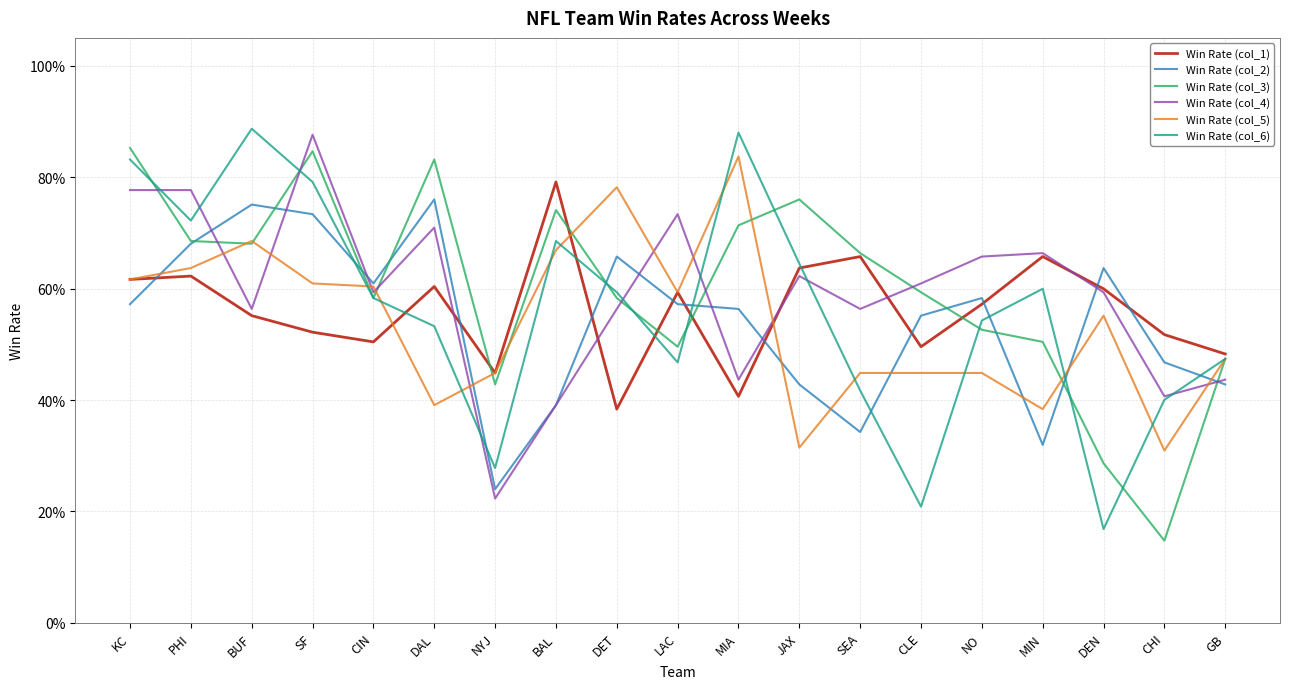

Does the chart have visible grid lines?

Yes